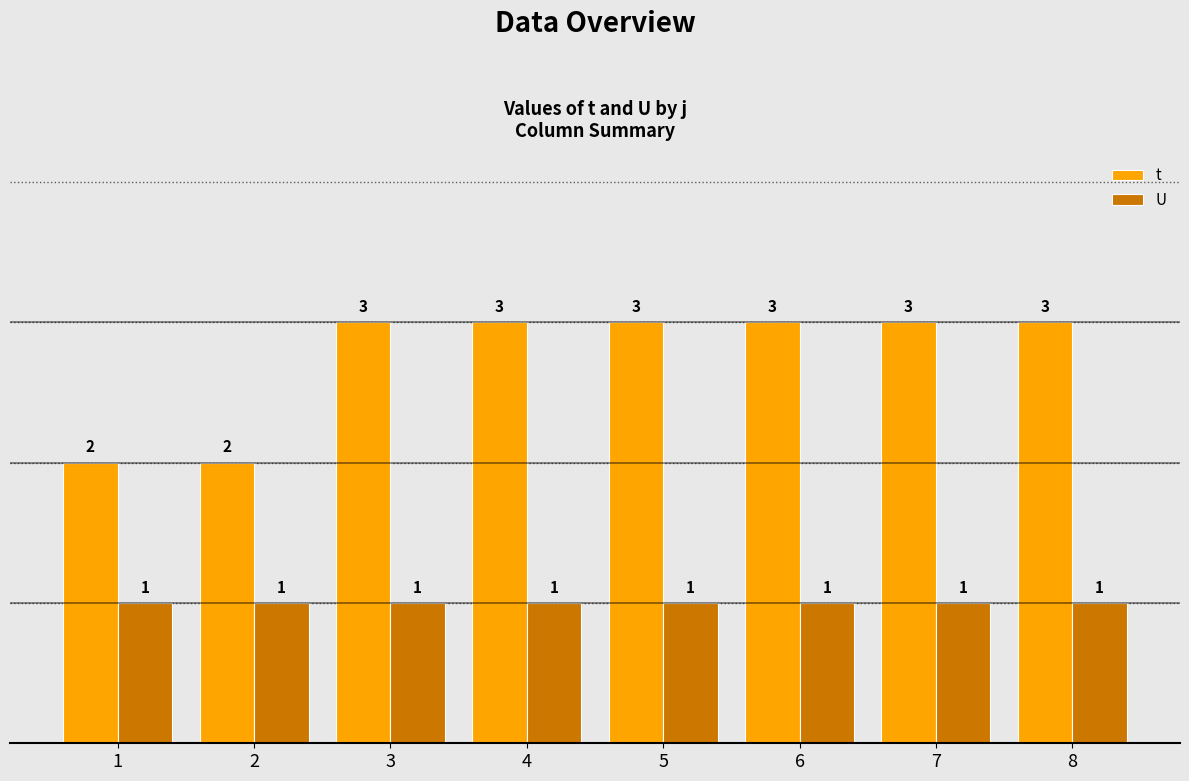

Reading left to right, extract all data points from this chart.

t: 1=2	2=2	3=3	4=3	5=3	6=3	7=3	8=3
U: 1=1	2=1	3=1	4=1	5=1	6=1	7=1	8=1